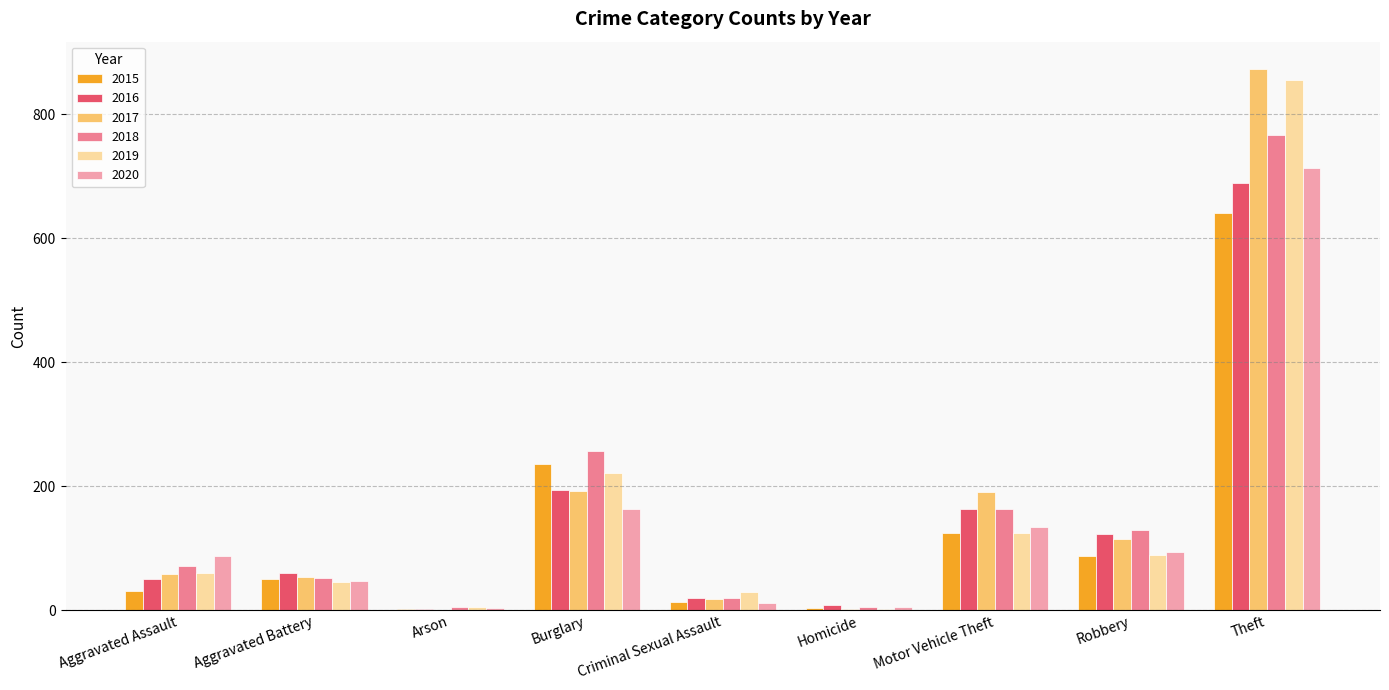

The 2015 series shows 334 at Burglary. True or false?

False